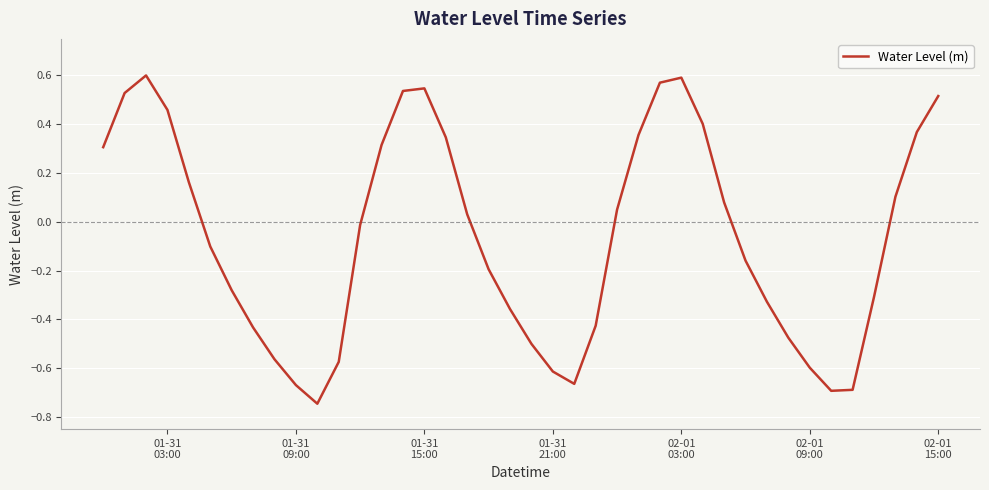

Does the chart have visible grid lines?

Yes